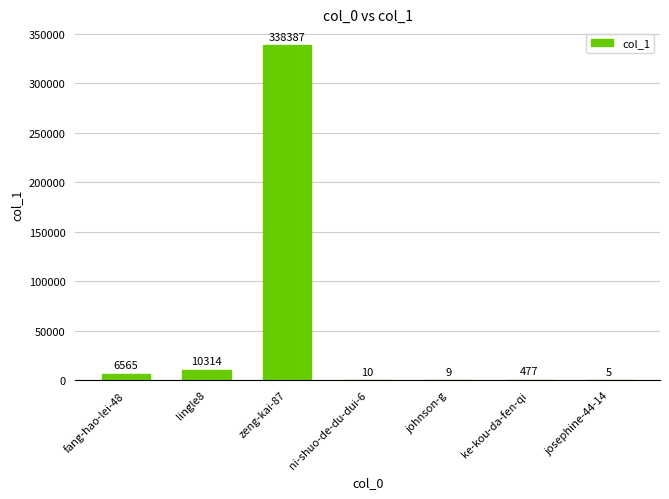

Which has a higher value, ke-kou-da-fen-qi or lingle8?

lingle8